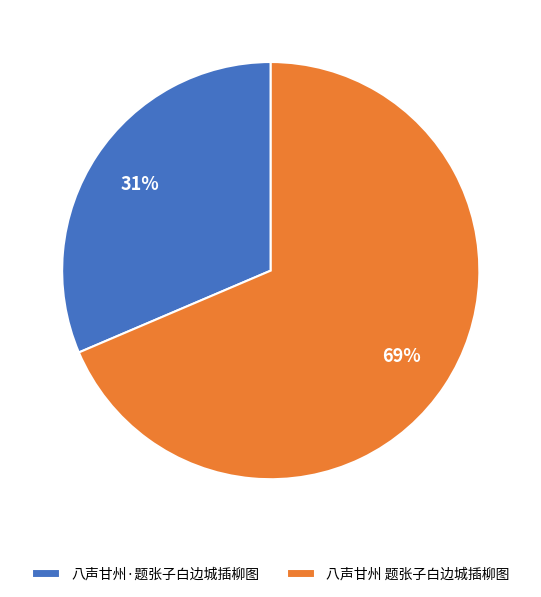

To the nearest percent, what percentage of the pie is 八声甘州 题张子白边城插柳图?

69%